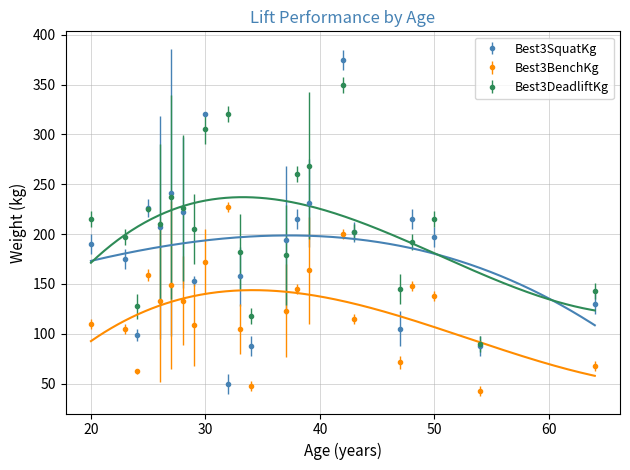

What is the difference between the maximum and minimum values in the Best3DeadliftKg series?

260.0